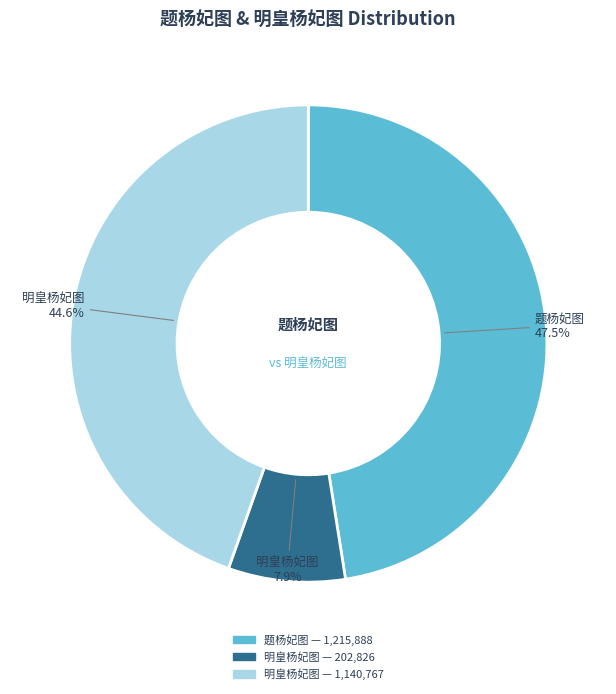

Is there a majority slice in this chart?

No